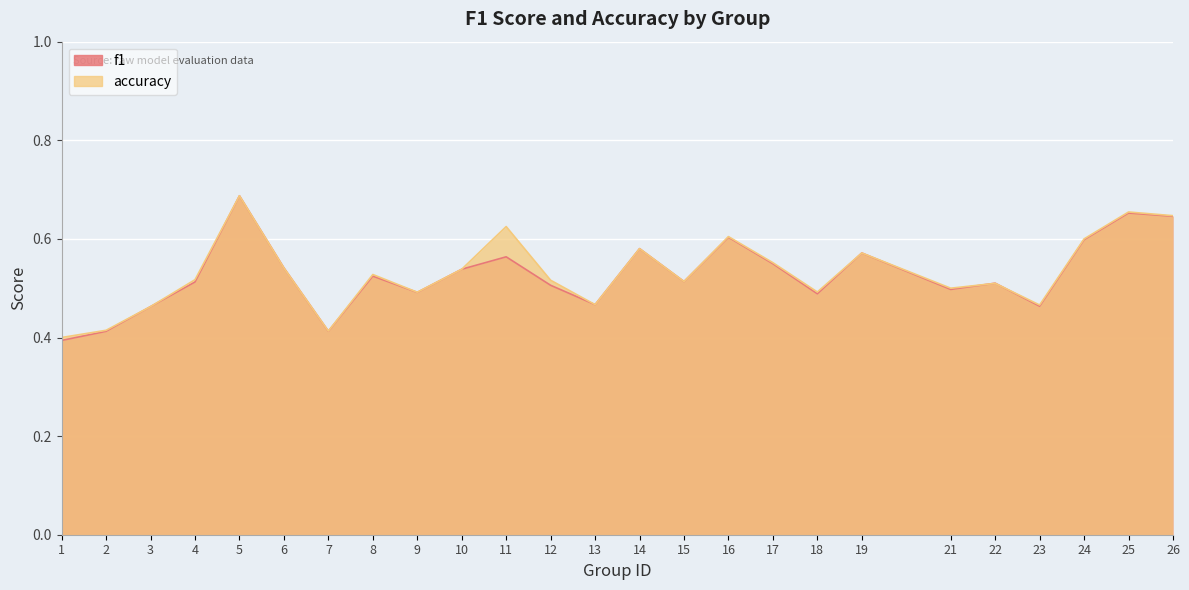

What is the difference between the second highest and second lowest values in the f1 series?

0.2